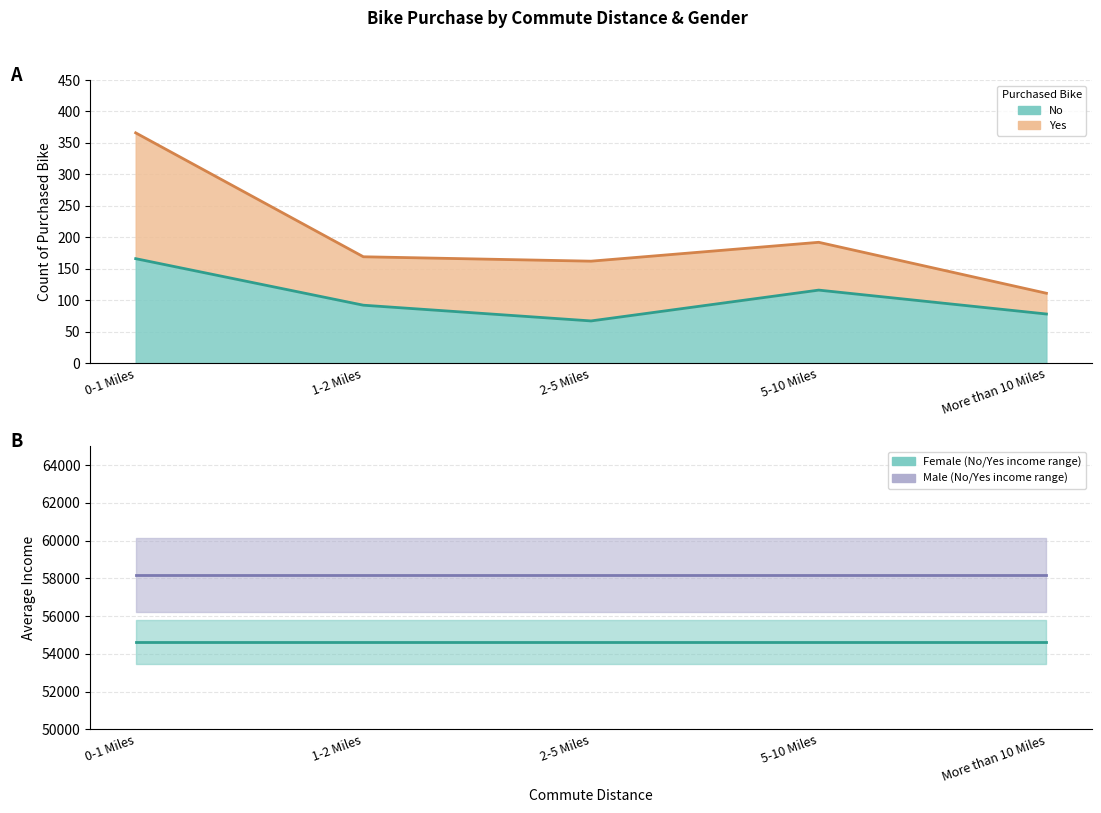

Read the value at 0-1 Miles, to the nearest 5.

165